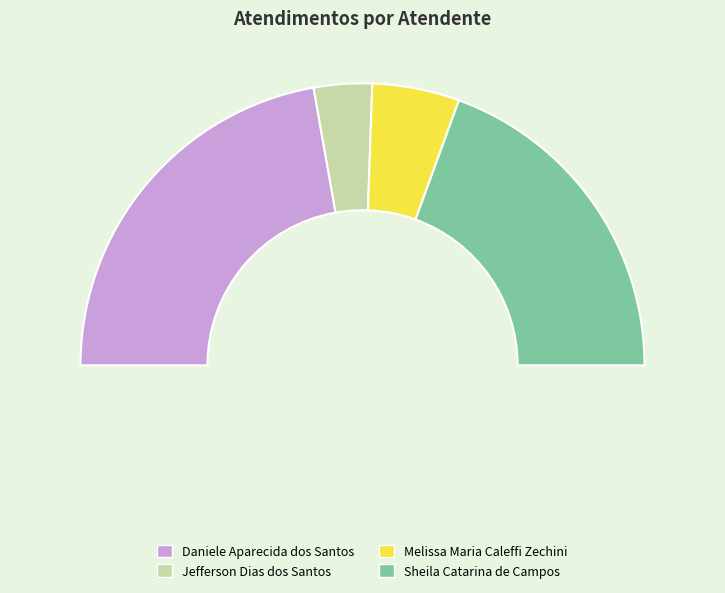

Is it true that Melissa Maria Caleffi Zechini is 19% of the pie?

False